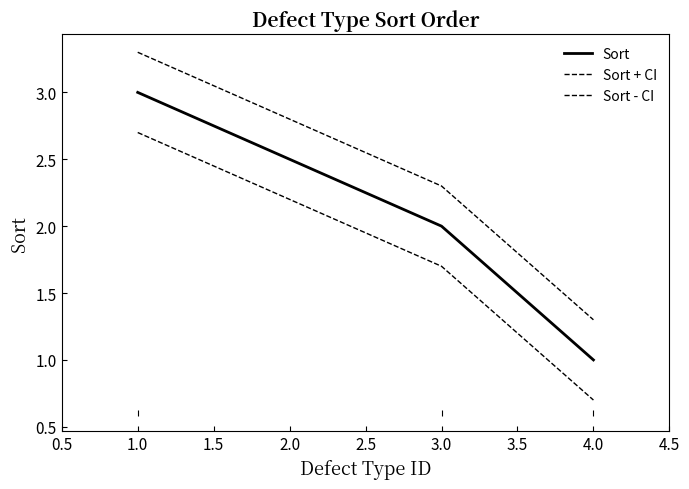

Does the chart display data point markers on the line(s)?

No